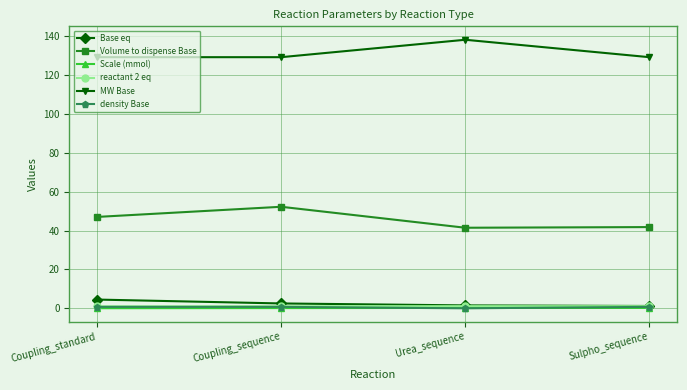

True or false: reactant 2 eq and Volume to dispense Base cross at least once.

False